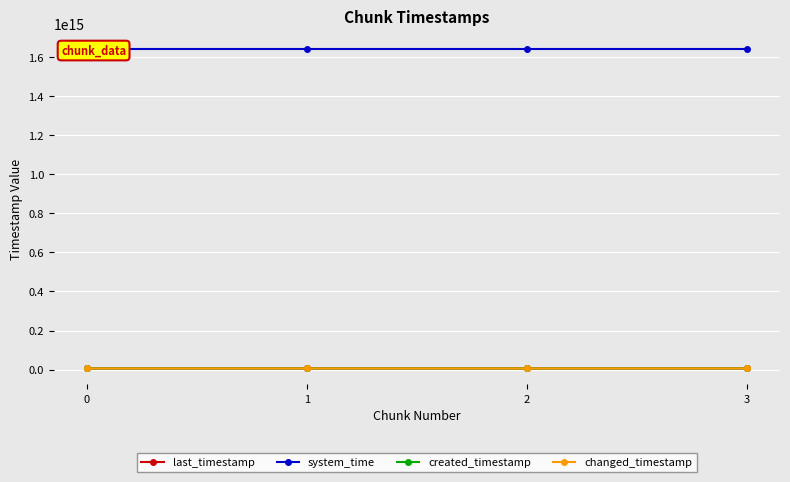

At which category does the chart reach its peak across all series?

3